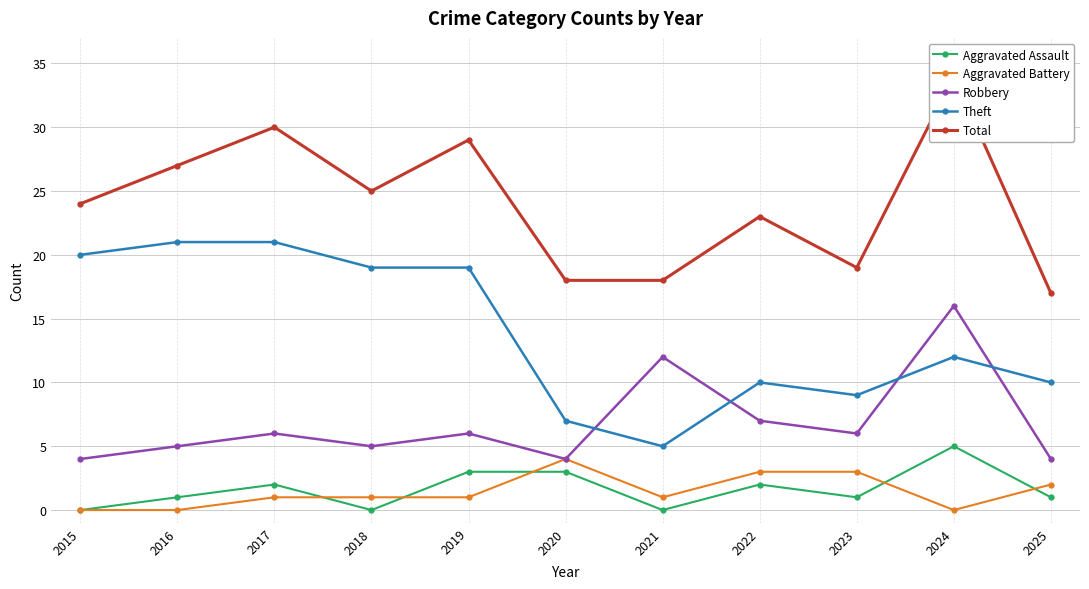

True or false: Theft has a value of 21 at 2017.

True